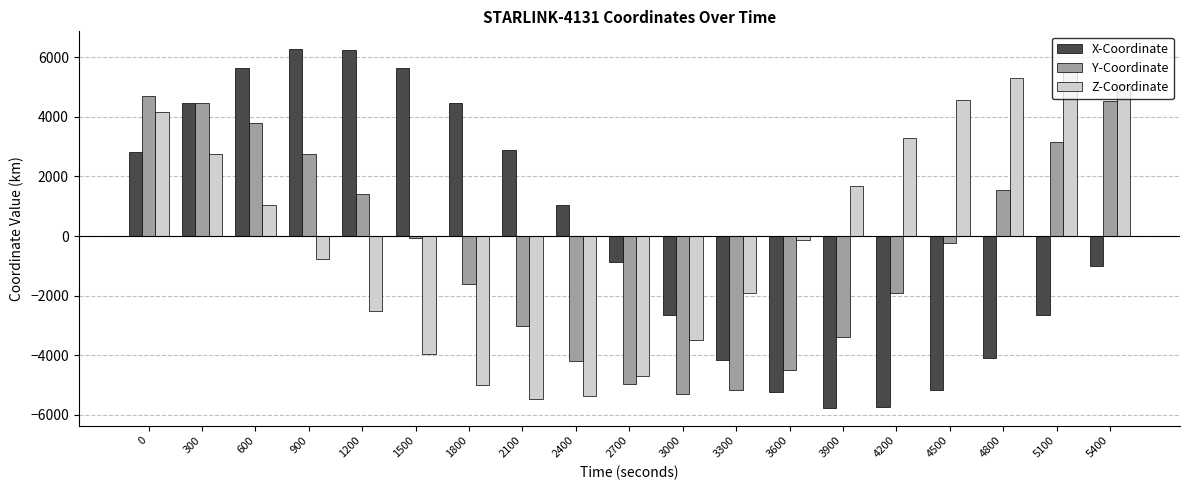

The value of X-Coordinate at 600 is 3016.7. True or false?

False